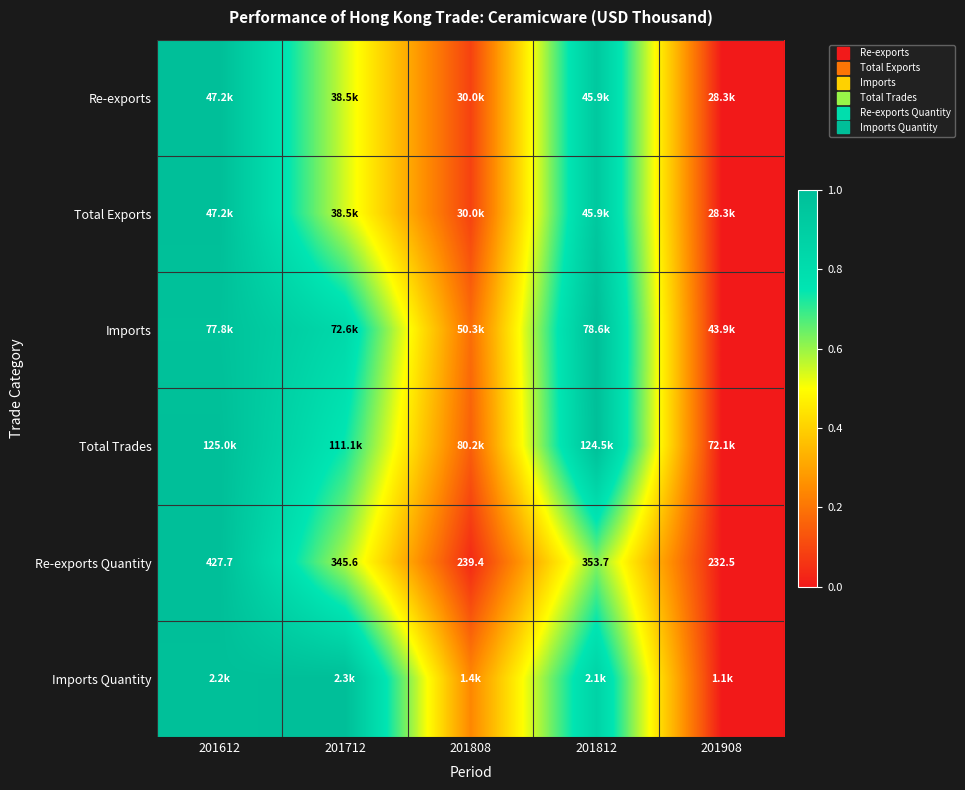

Which category has the lowest value in the Imports series?

201908